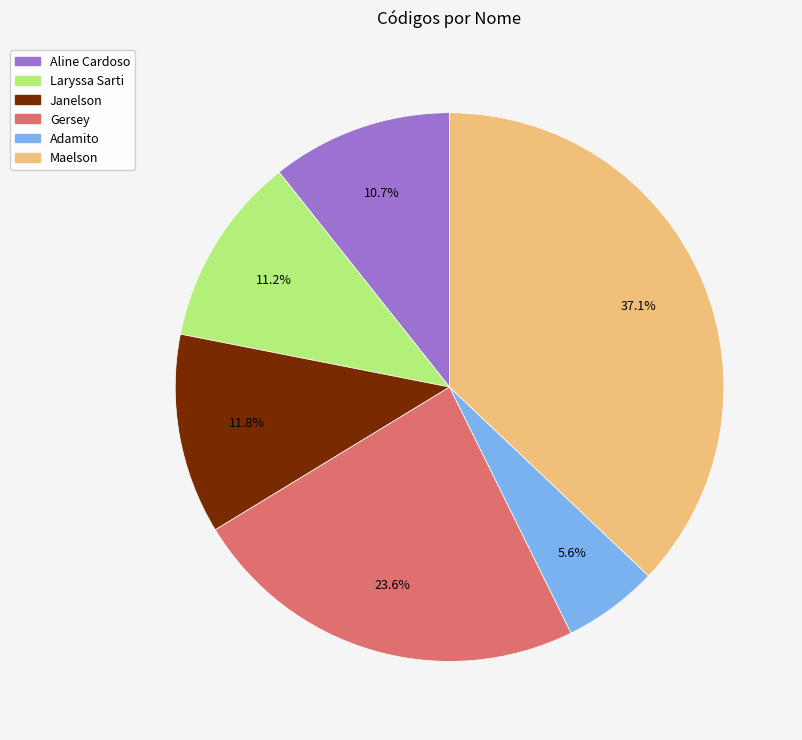

To the nearest percent, what is the average slice percentage?

17%